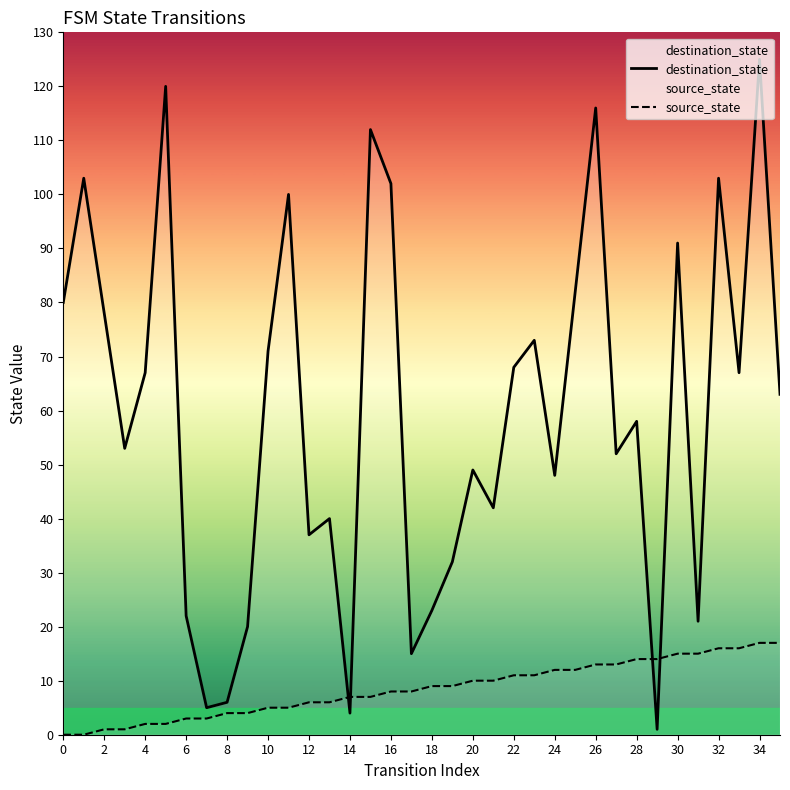

What is the spread (max minus min) of values at 6?

19